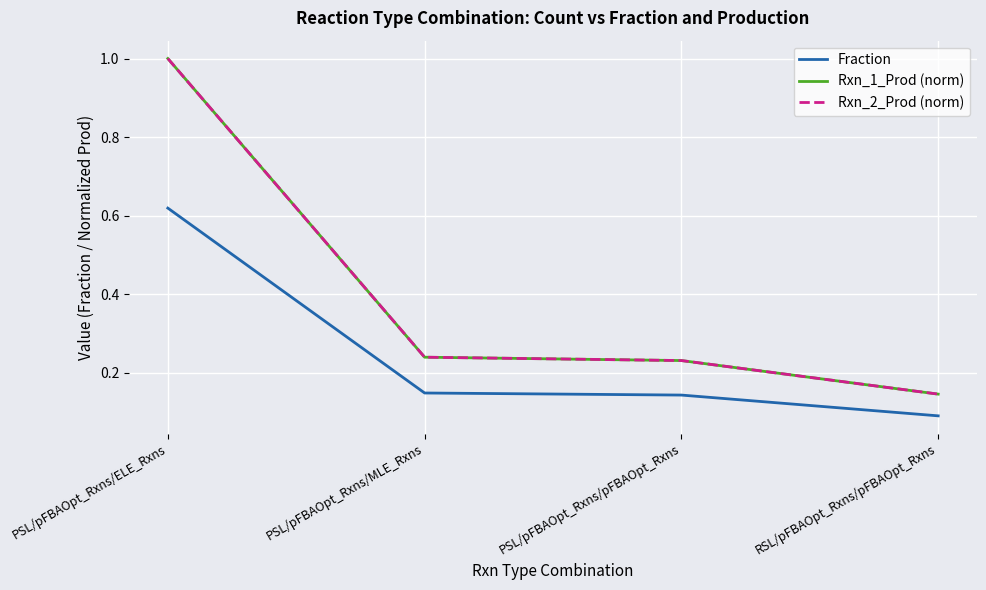

The Fraction series shows 0.3 at PSL/pFBAOpt_Rxns/MLE_Rxns. True or false?

False